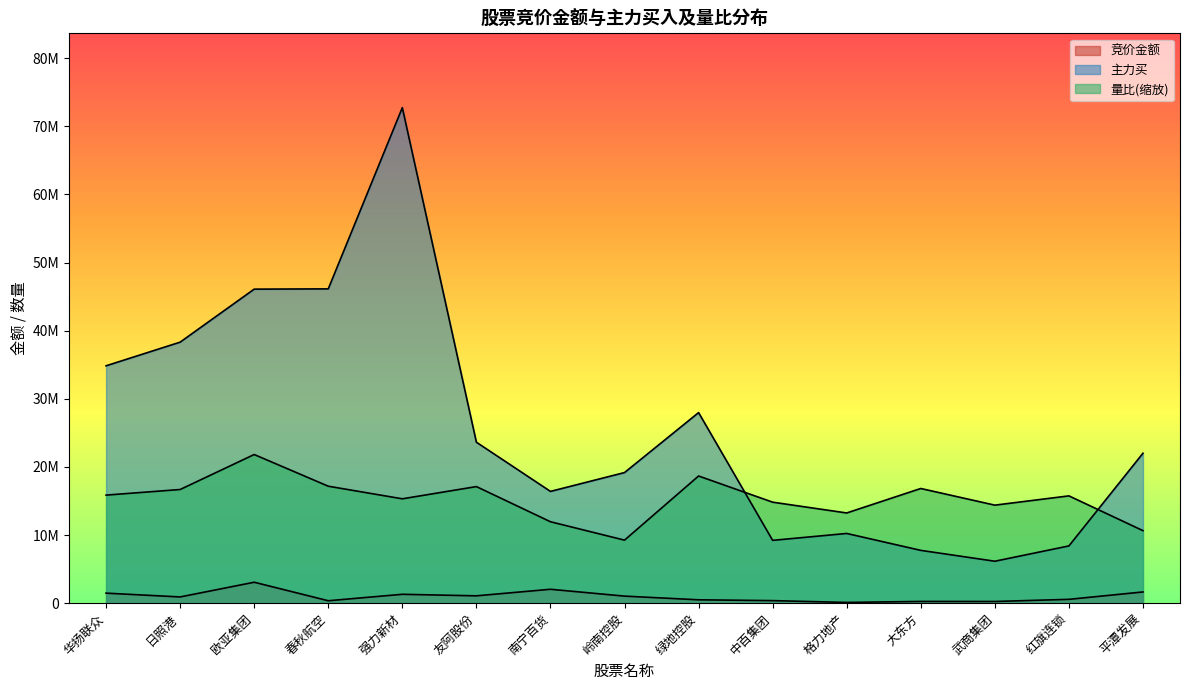

The value of 竞价金额 at 南宁百货 is 638963.8. True or false?

False